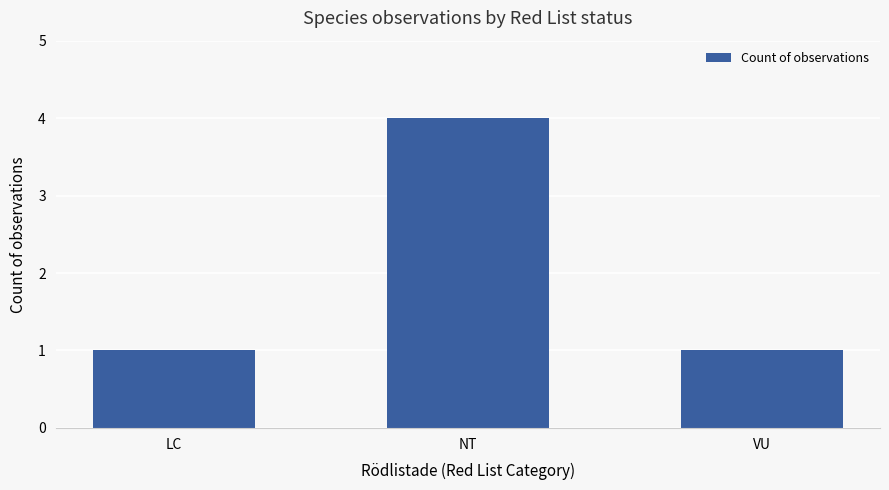

Is it true that the value at LC is 1?

True